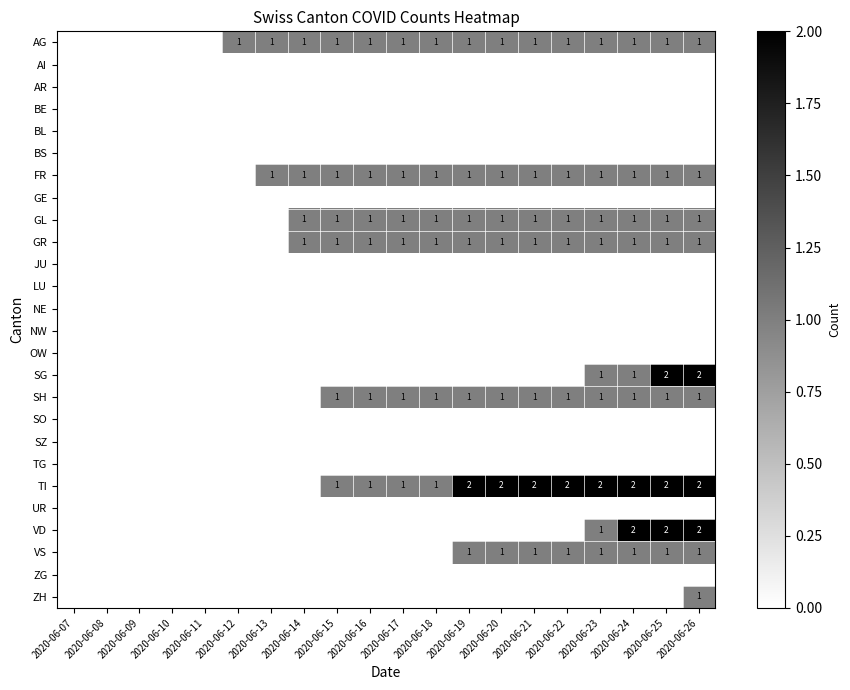

True or false: VS has a value of 1 at 2020-06-25.

True